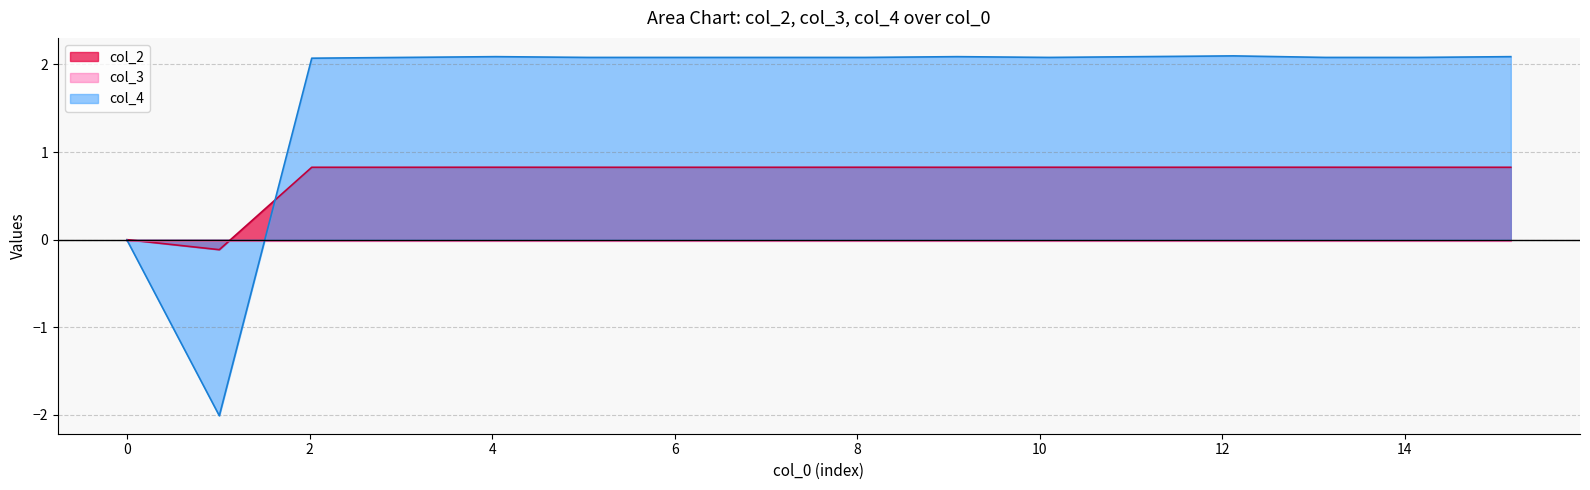

What is the highest value of the col_2 series?

0.8